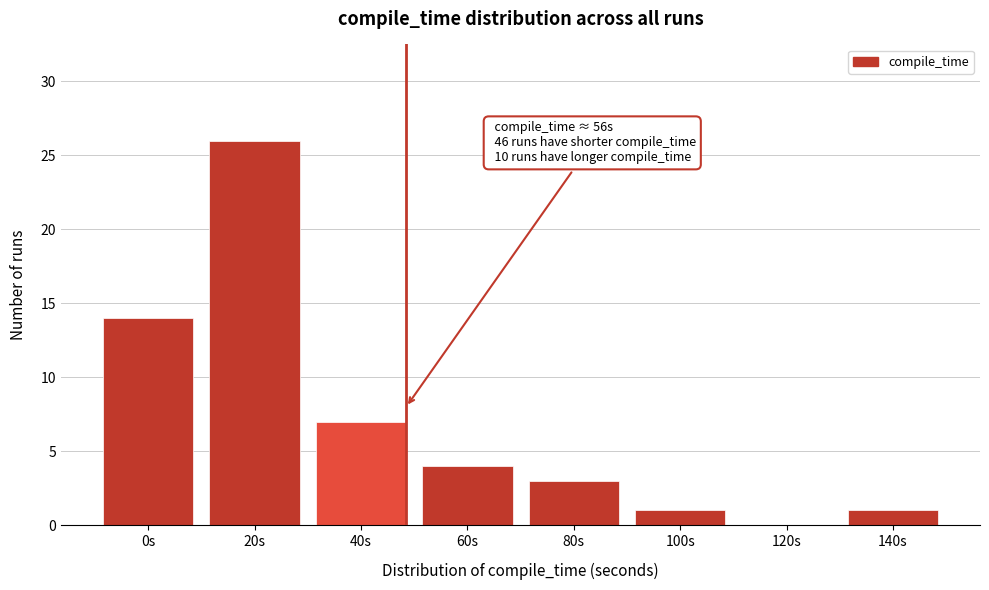

Reading right to left, transcribe all the data shown in this chart.

140s=1	120s=0	100s=1	80s=3	60s=4	40s=7	20s=26	0s=14